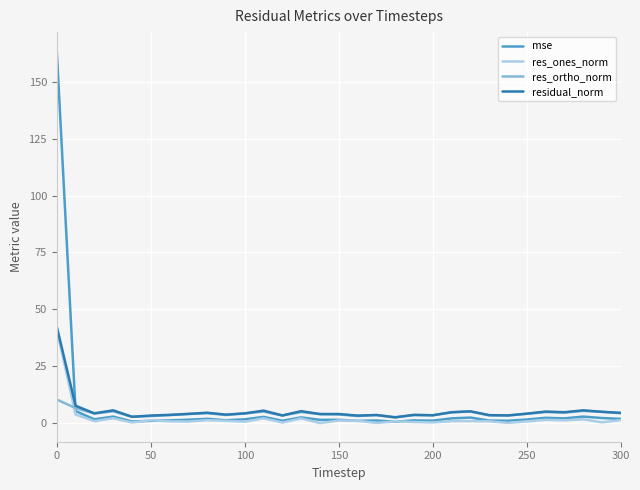

Which series has the largest range (max minus min)?

mse